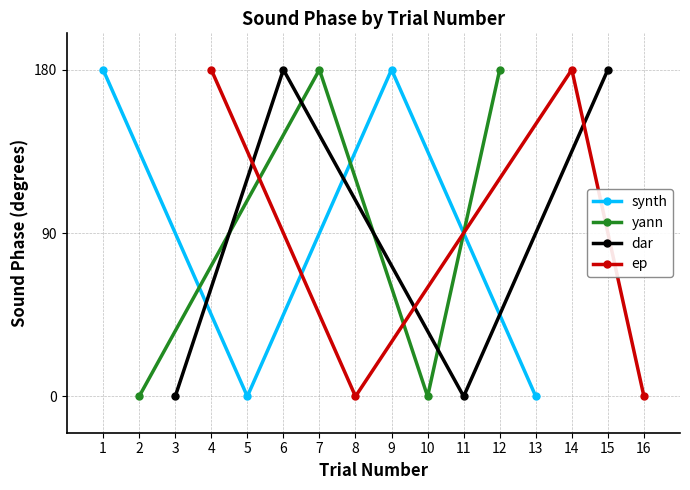

What is the greatest value displayed?

180